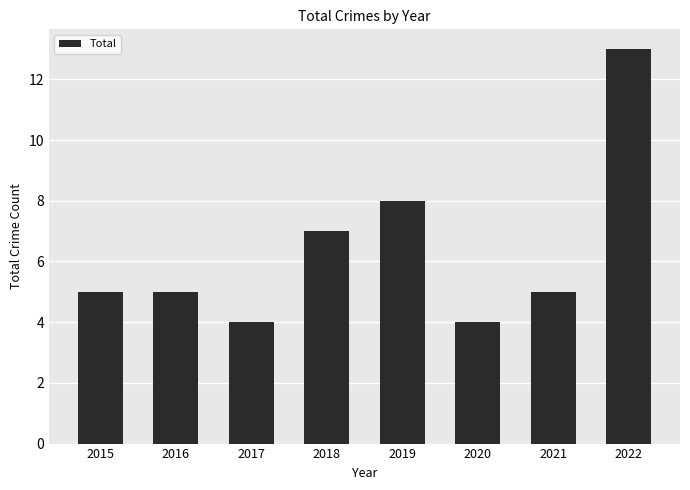

What is the change in value from 2016 to 2017?

-1